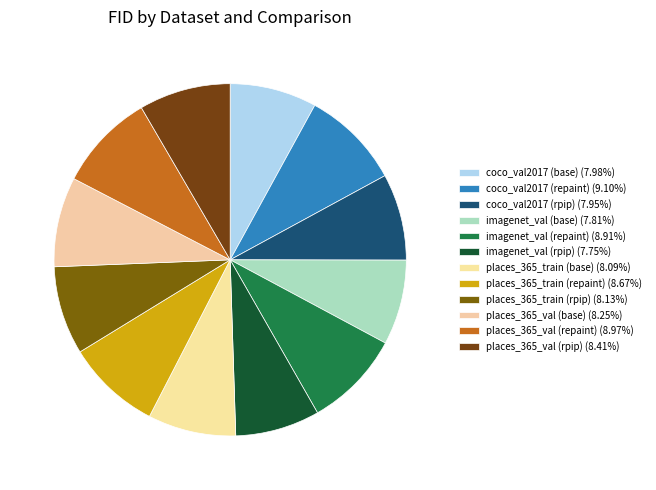

Which slice is the smallest?

imagenet_val (rpip)